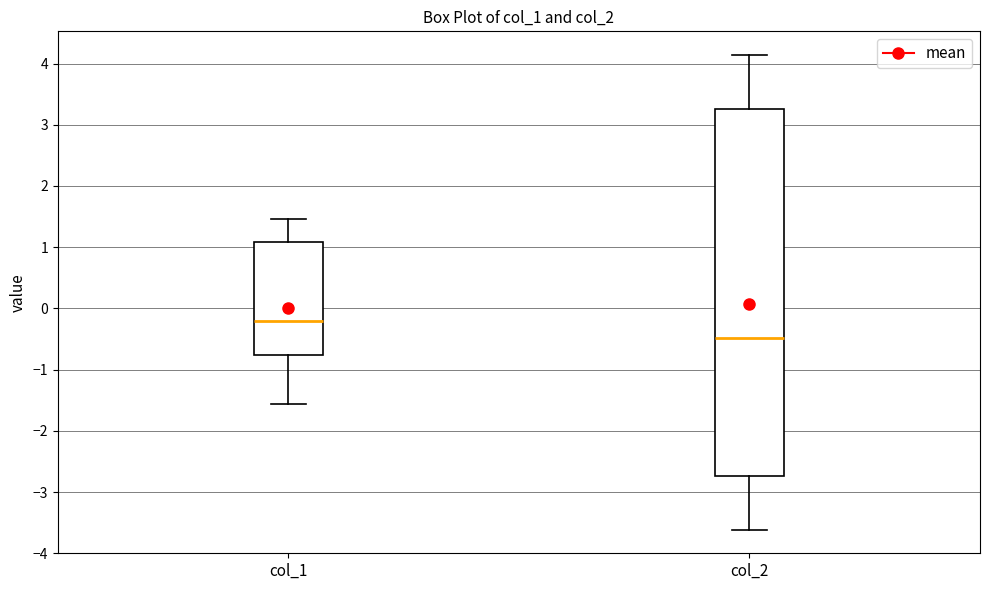

Which box is the tallest, from its lower edge to its upper edge?

col_2